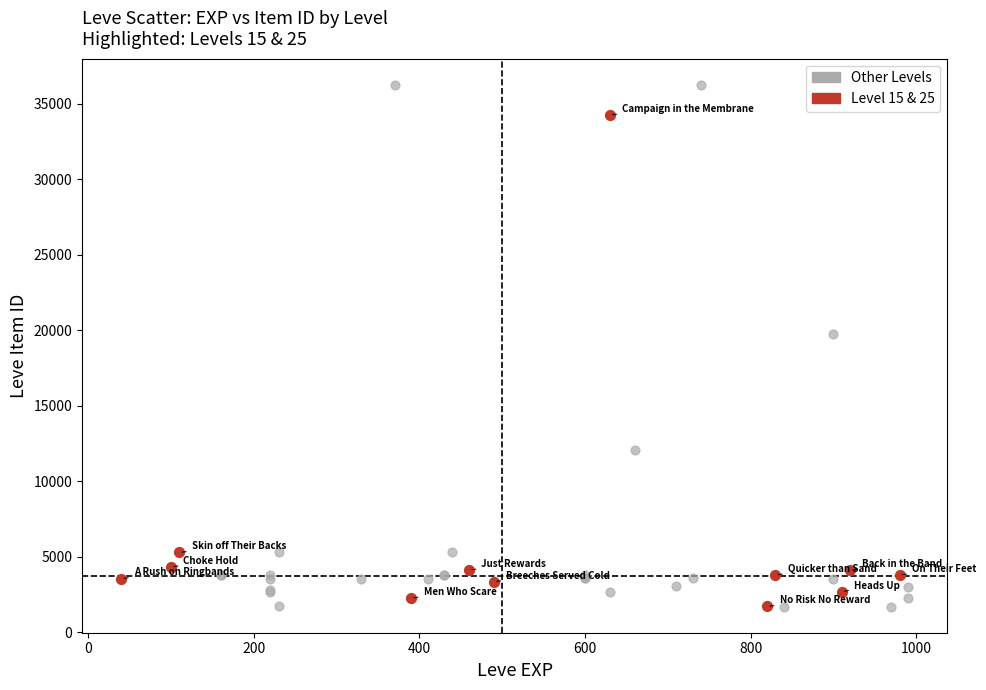

Which series contains the highest Y value?

Other Levels